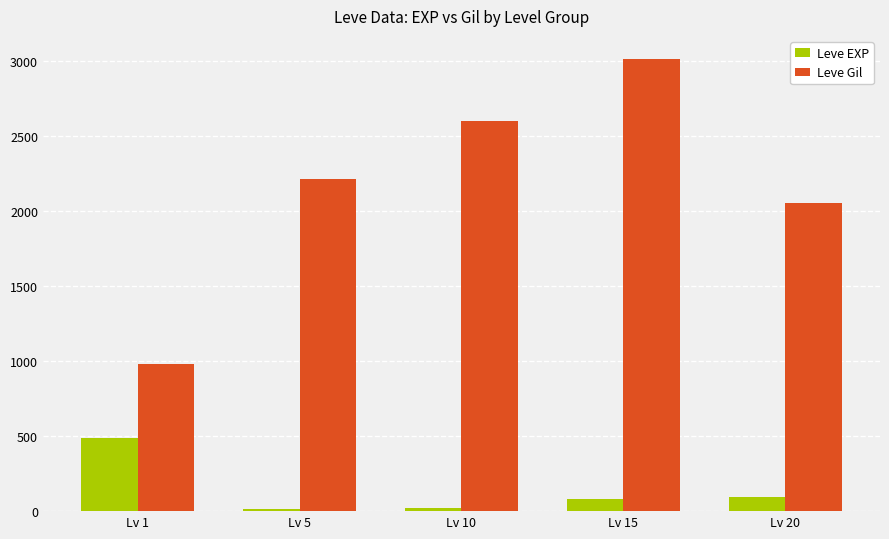

Which series has the widest spread of values?

Leve Gil